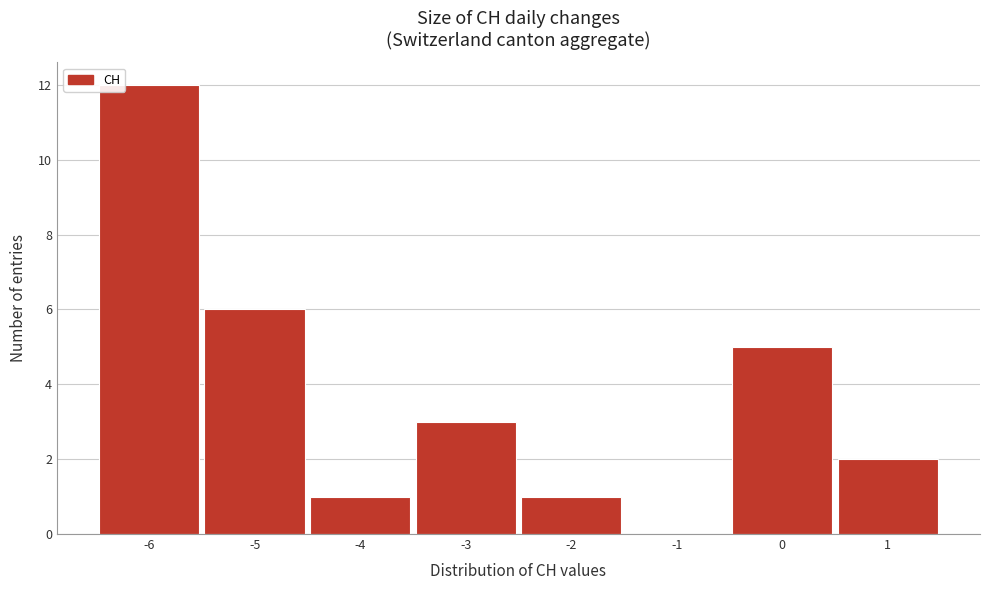

Reading left to right, transcribe this chart: for each bar, give the range it covers on the x-axis and its height. The values are not printed on the chart, so give them approximately, as read against the axis.

-6.5 to -5.5: 12
-5.5 to -4.5: 6
-4.5 to -3.5: 1
-3.5 to -2.5: 3
-2.5 to -1.5: 1
-1.5 to -0.5: 0
-0.5 to 0.5: 5
0.5 to 1.5: 2